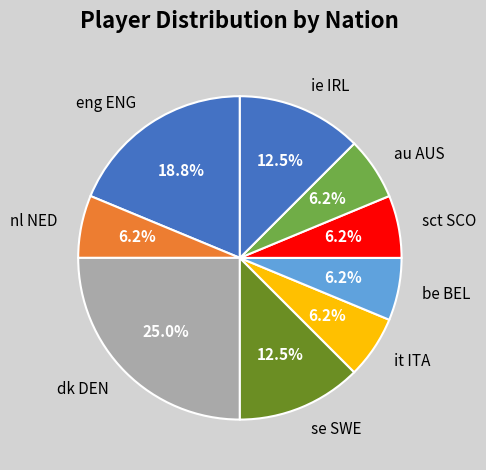

Is the sum of be BEL and it ITA greater than half?

No